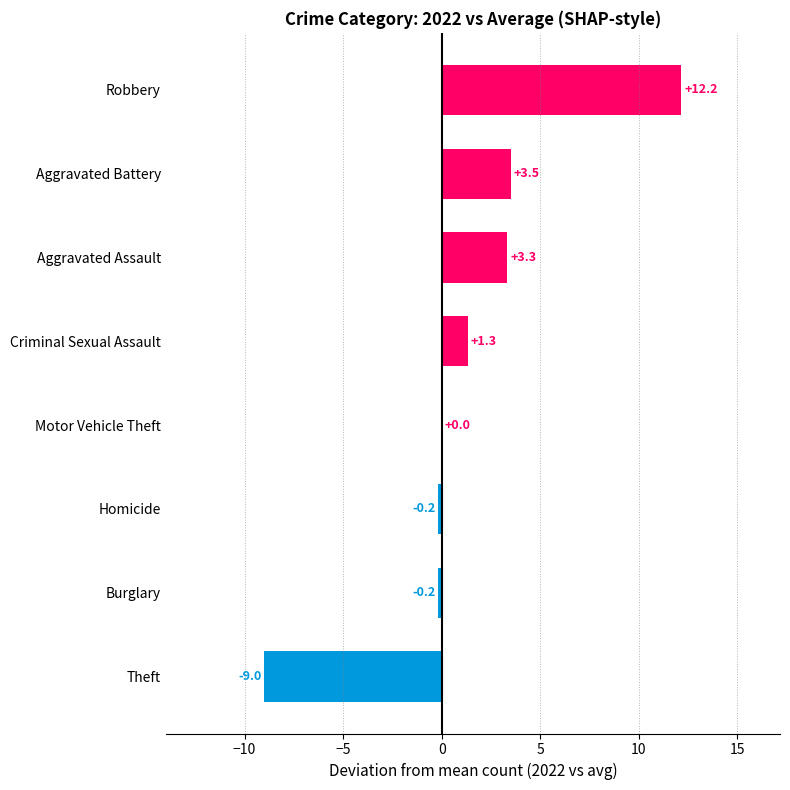

What is the sum of the values at Homicide and Theft?

-9.2